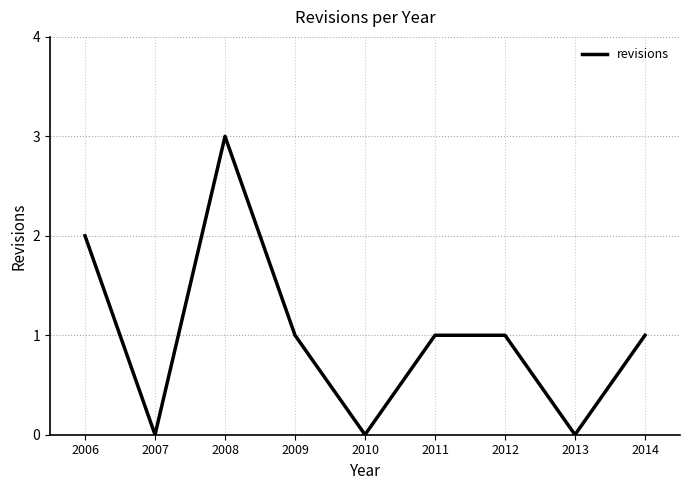

What is the sum of all values?

9